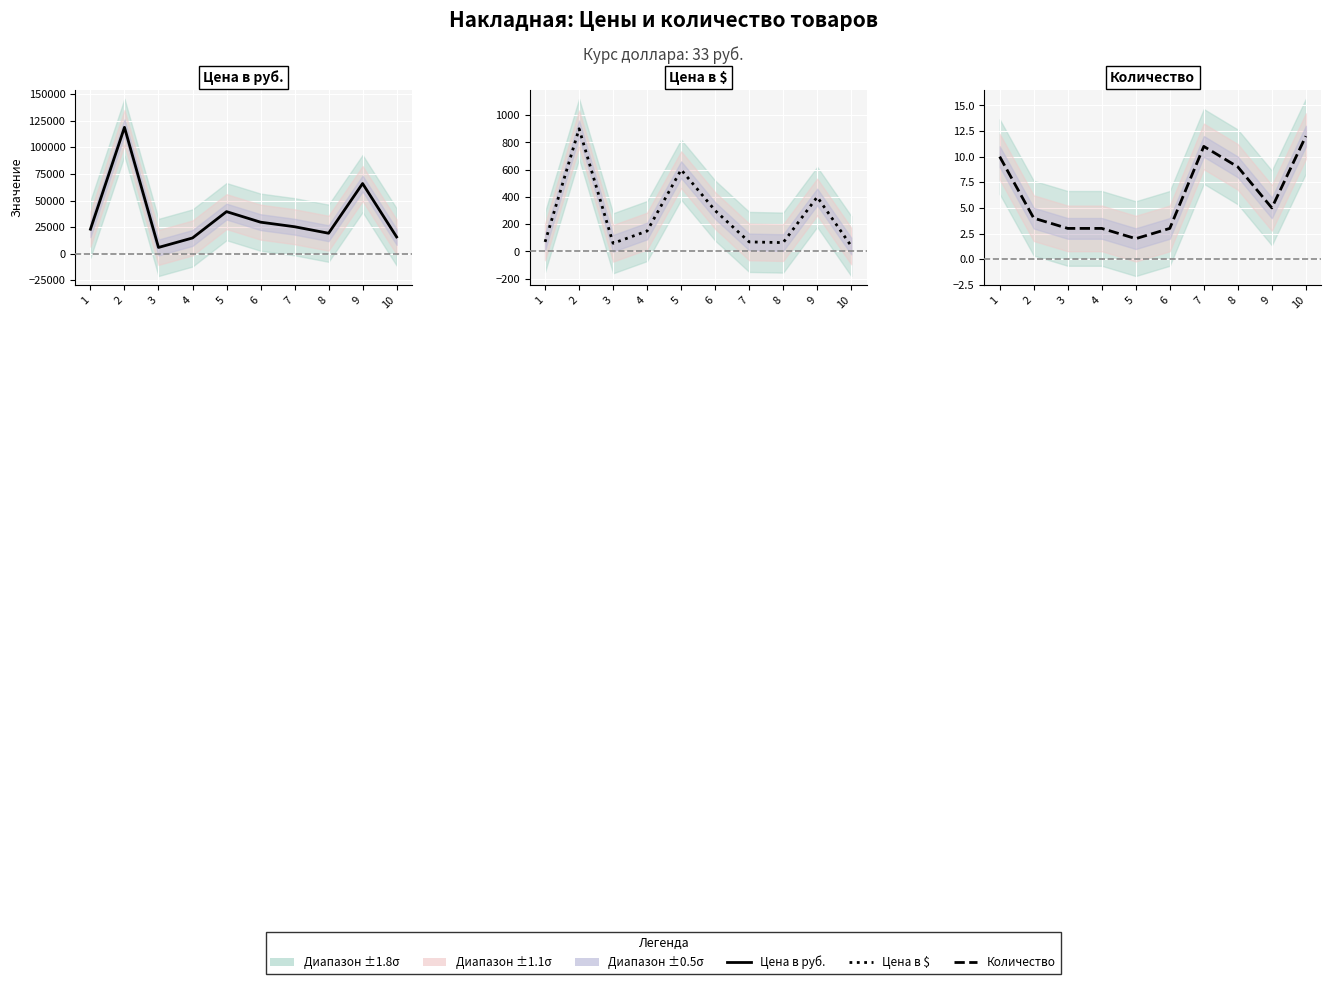

At which category does Цена в $ reach its first local valley?

3